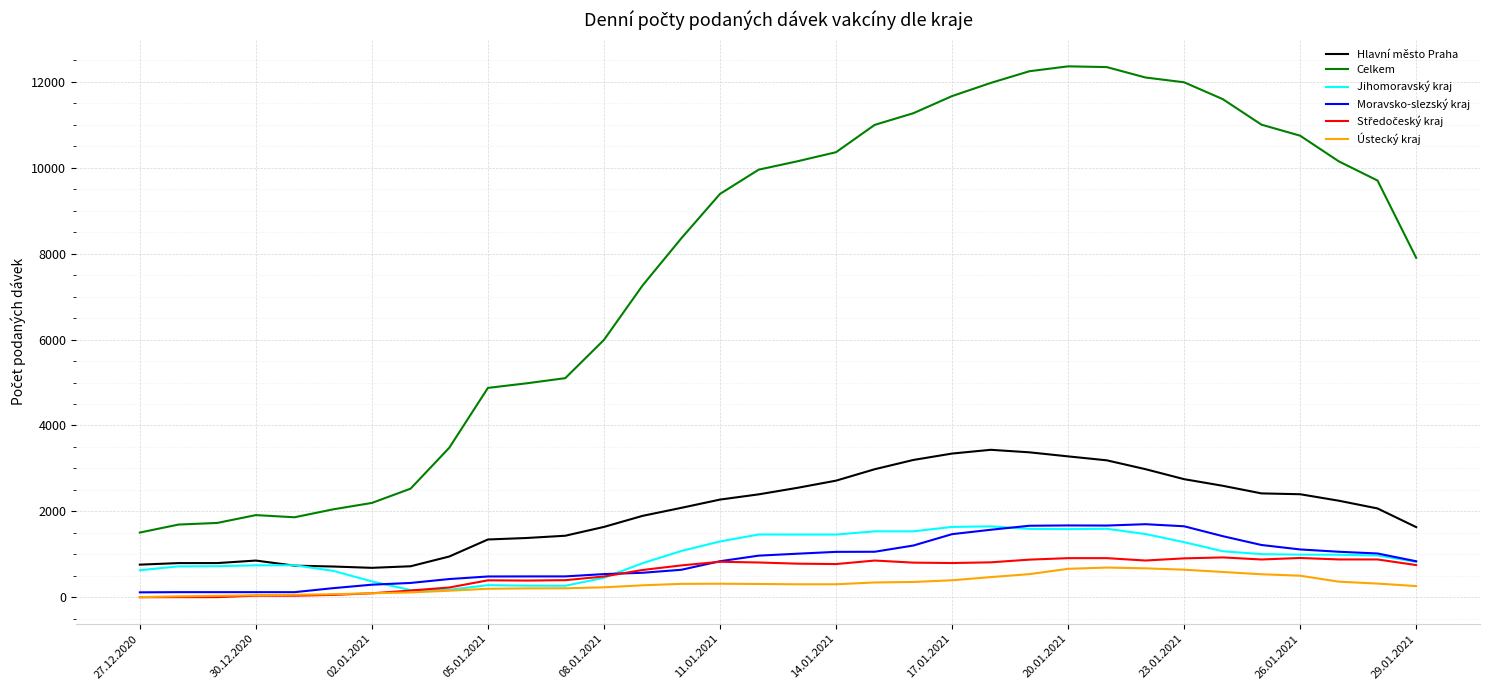

Which series has the largest total across all categories?

Celkem